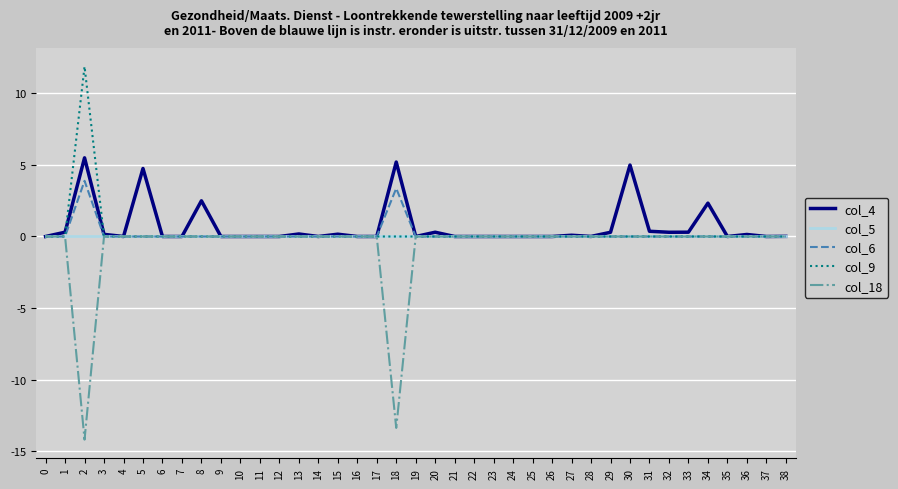

What is the minimum value shown in the chart?

-14.2